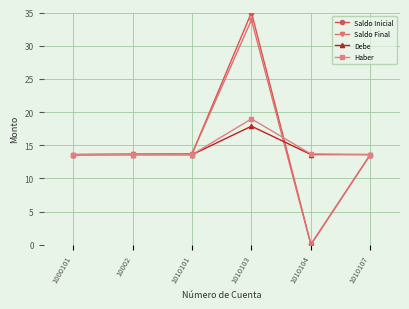

What is the highest value of the Debe series?

17.9